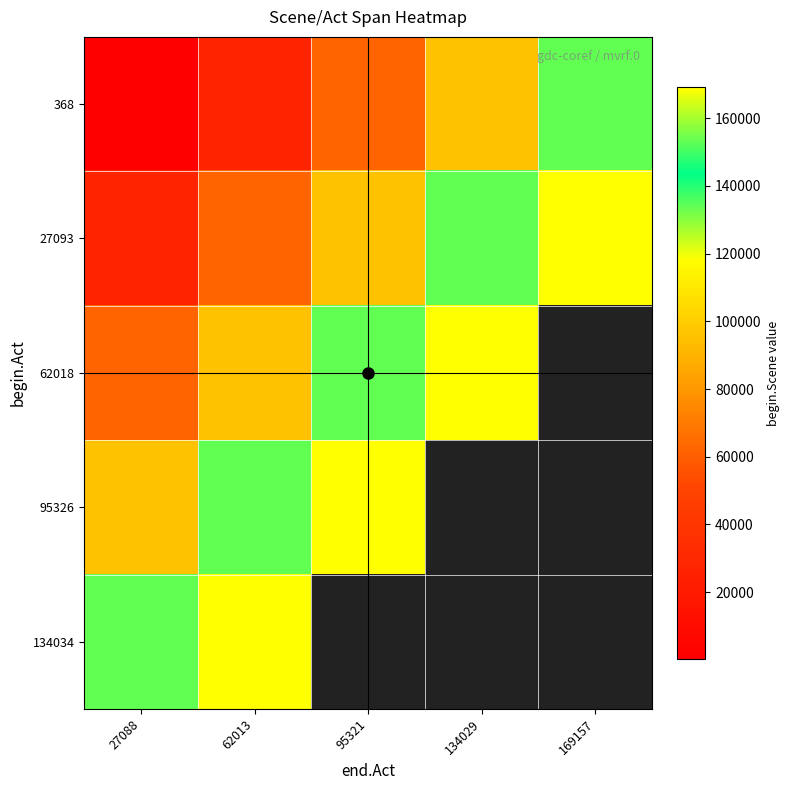

At which label does 27093 first exceed 95321?

134029